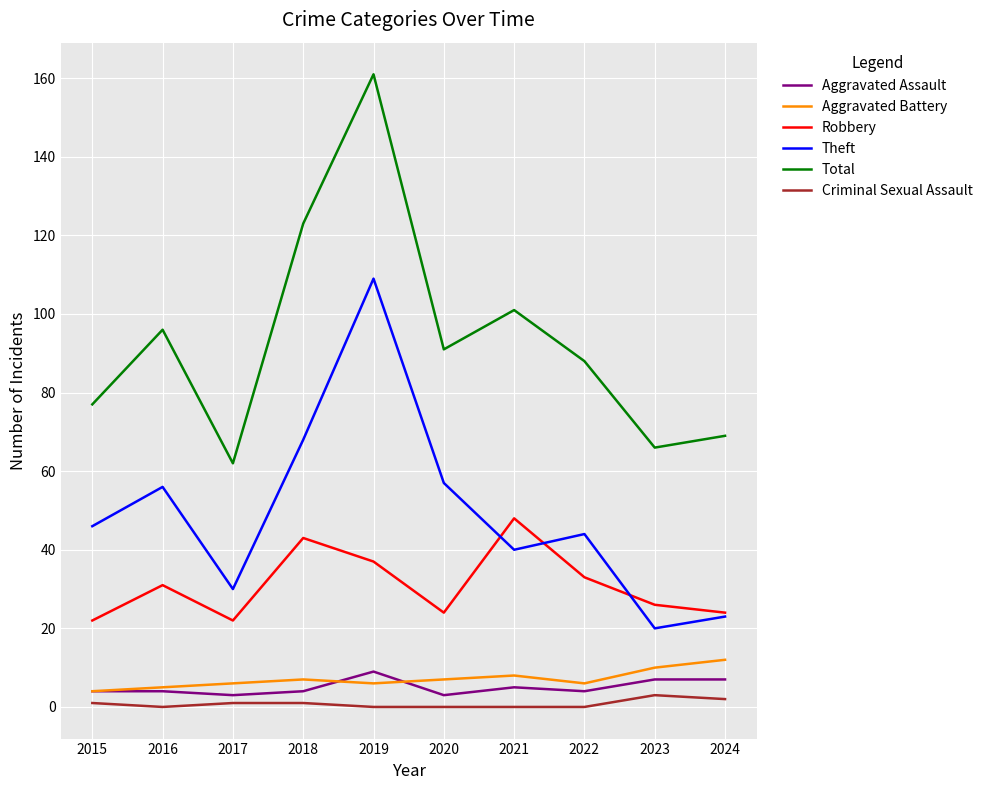

Is the value of Aggravated Battery at 2016 greater than the value of Aggravated Assault at 2019?

No